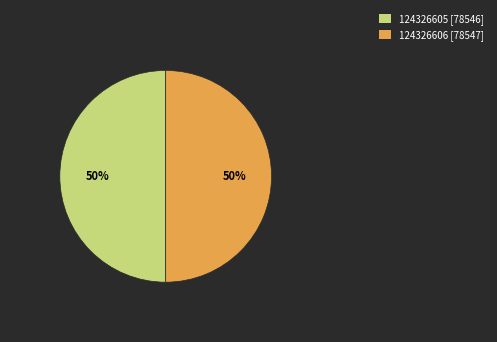

The 124326606 [78547] slice represents 50% of the pie. True or false?

True